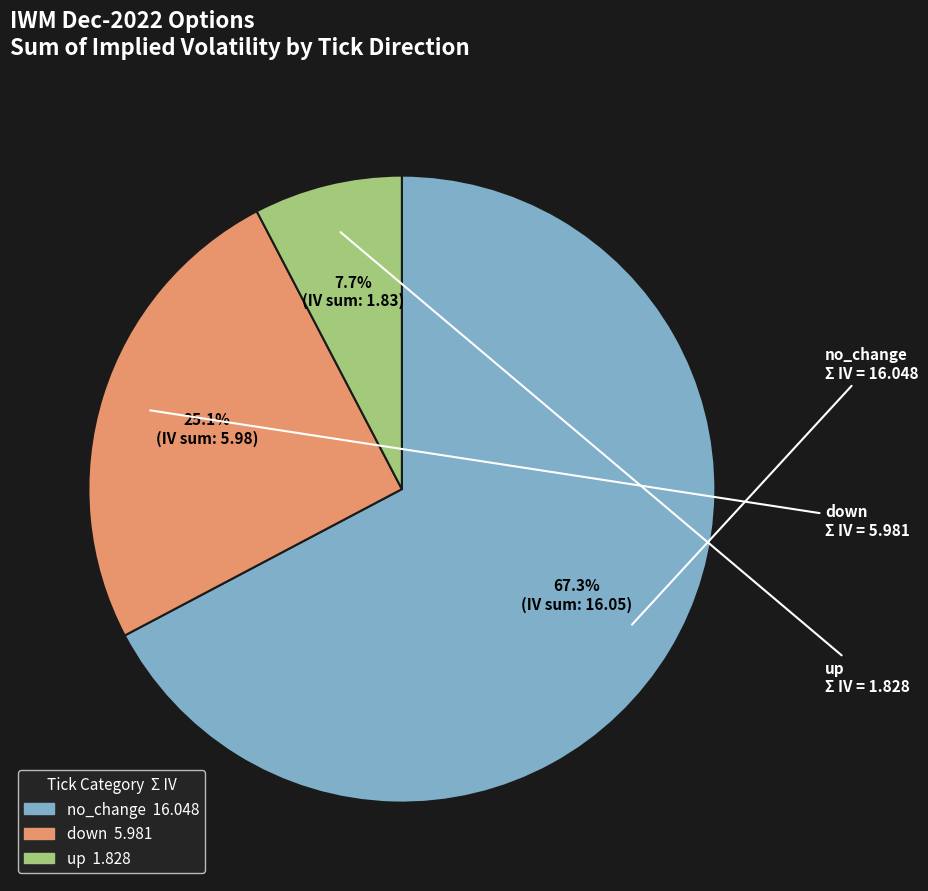

Is there any slice that represents more than half of the pie?

Yes